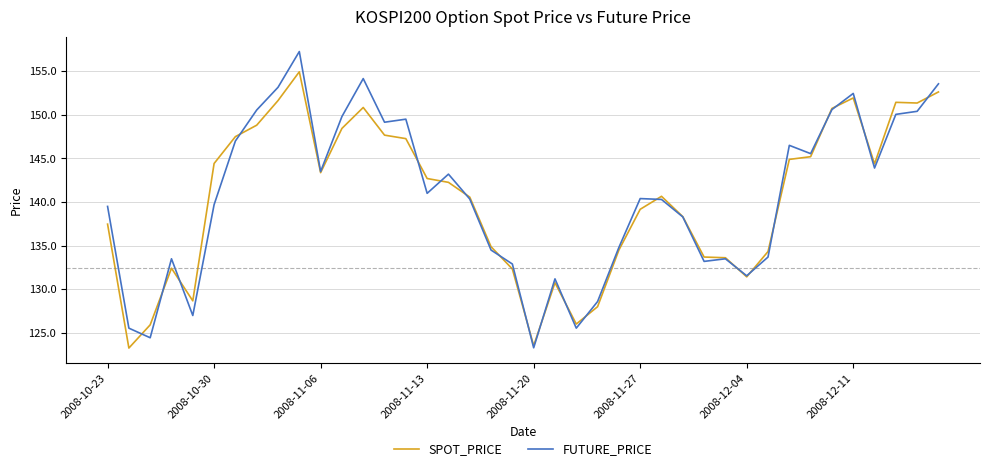

What is the minimum value shown in the chart?

123.3